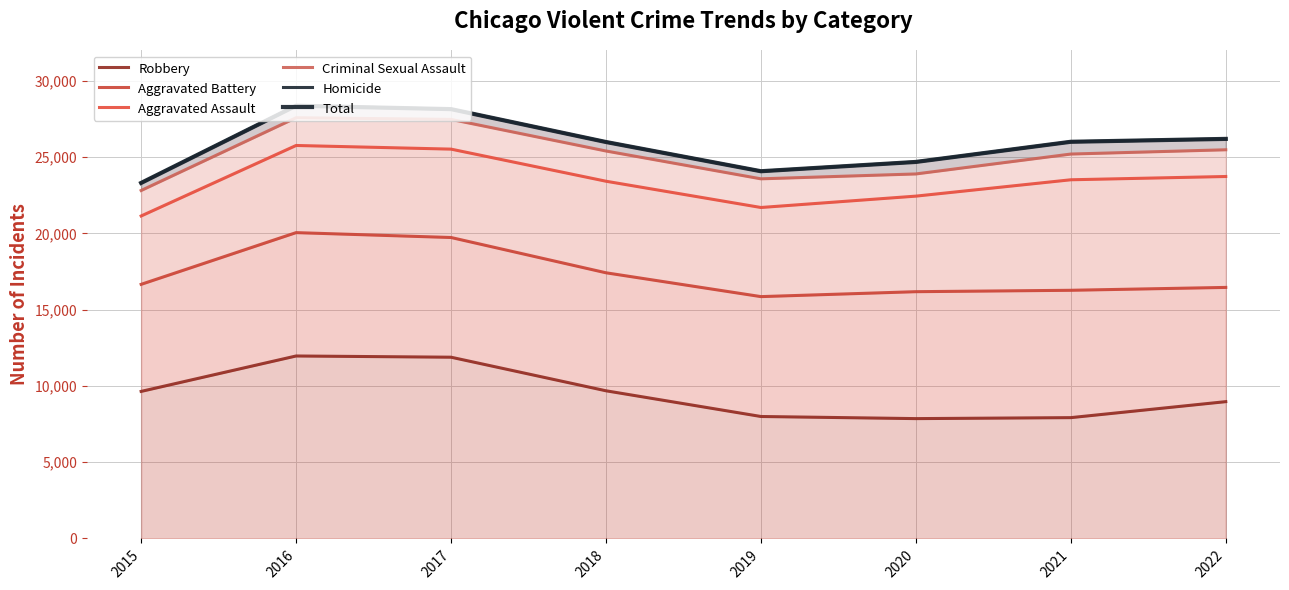

What is the average value of the Robbery series?

9486